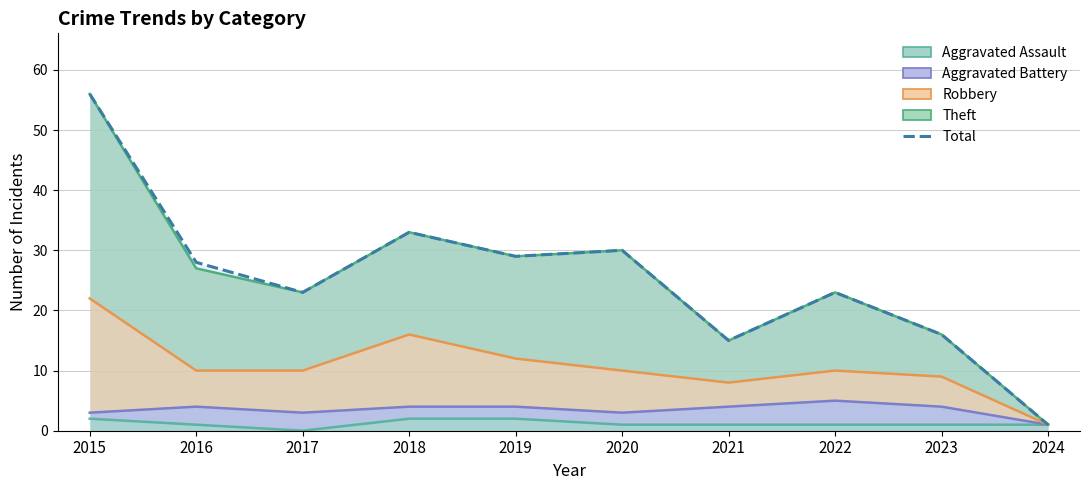

True or false: Robbery has a value of 12 at 2019.

True